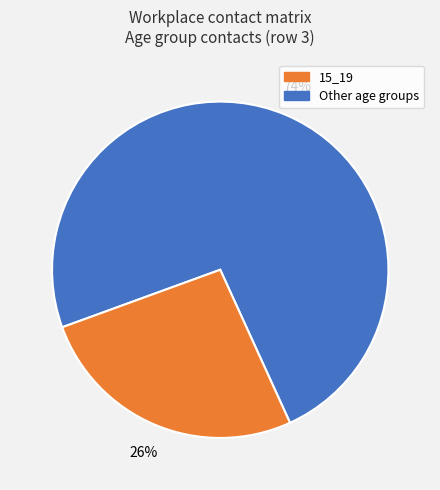

To the nearest percent, what is the average slice percentage?

50%